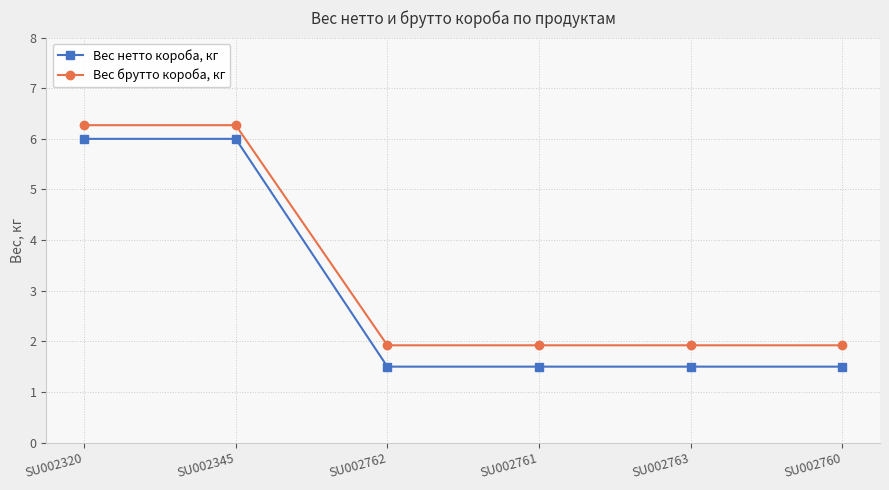

Reading left to right, what are all the values shown in this chart?

Вес нетто короба, кг: SU002320=6.0	SU002345=6.0	SU002762=1.5	SU002761=1.5	SU002763=1.5	SU002760=1.5
Вес брутто короба, кг: SU002320=6.3	SU002345=6.3	SU002762=1.9	SU002761=1.9	SU002763=1.9	SU002760=1.9